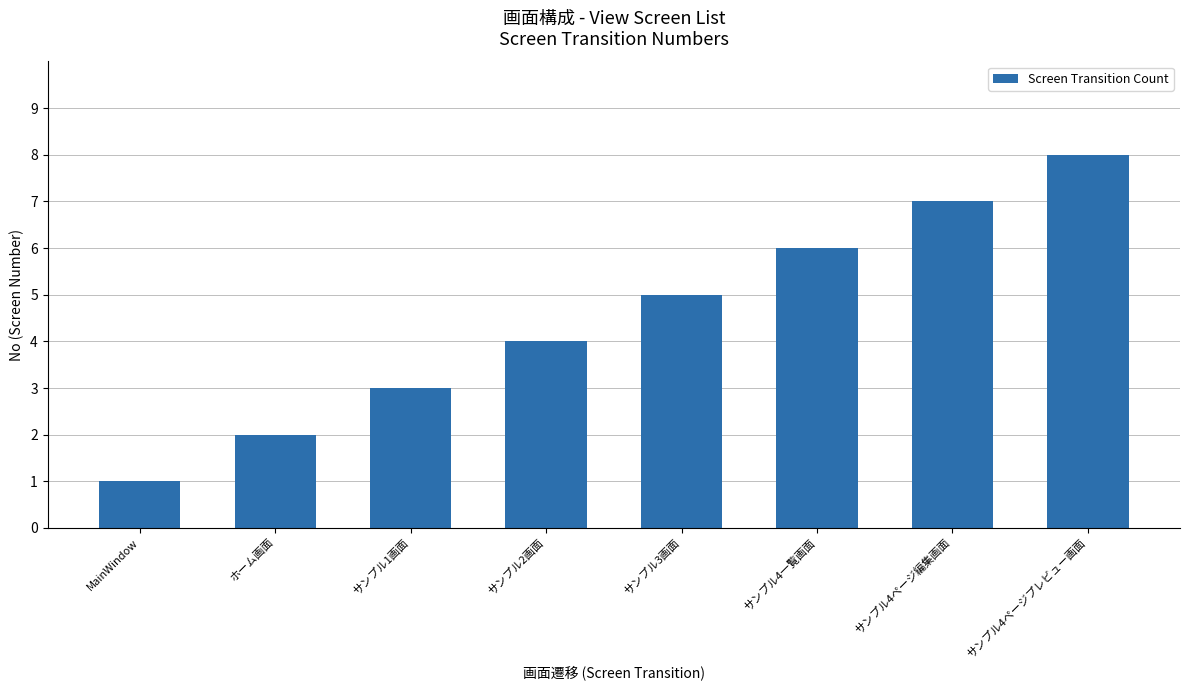

Count the number of categories in the chart.

8